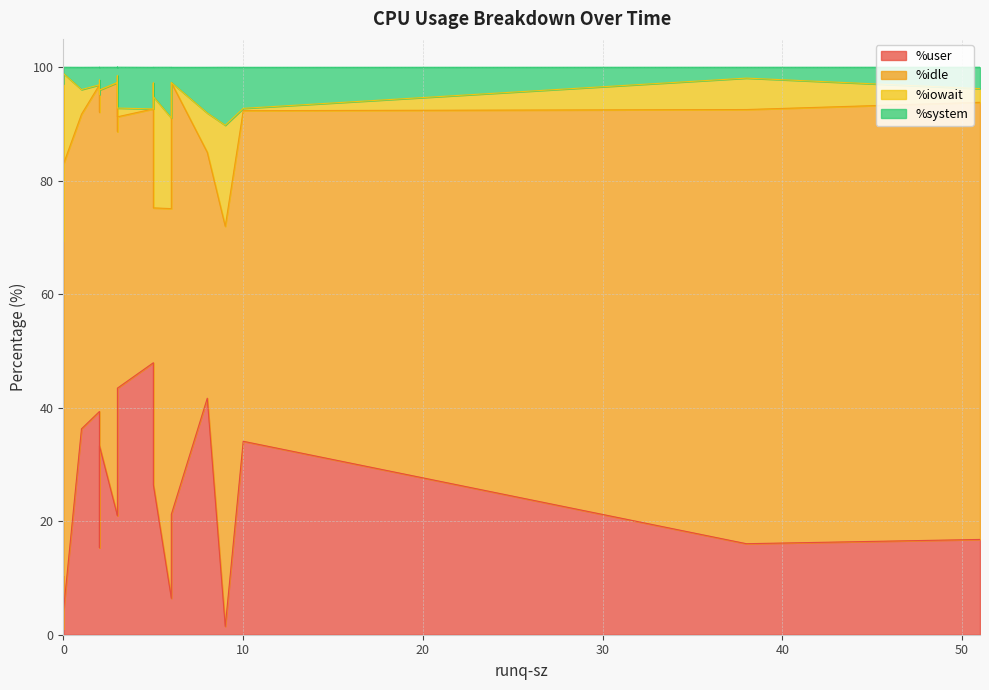

True or false: %system has a value of 1.5 at 3.

True